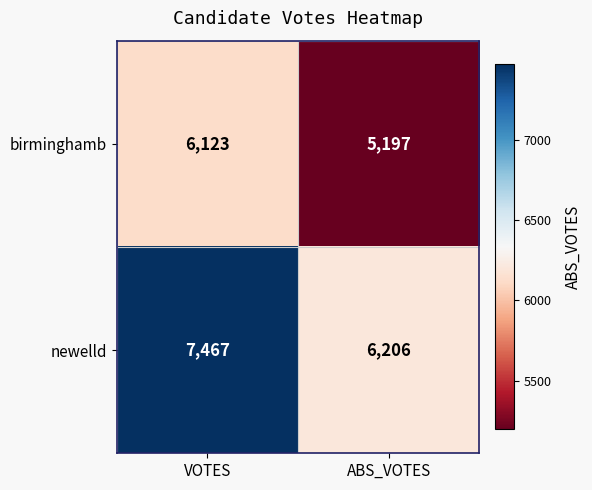

What is the minimum value shown in the chart?

5197